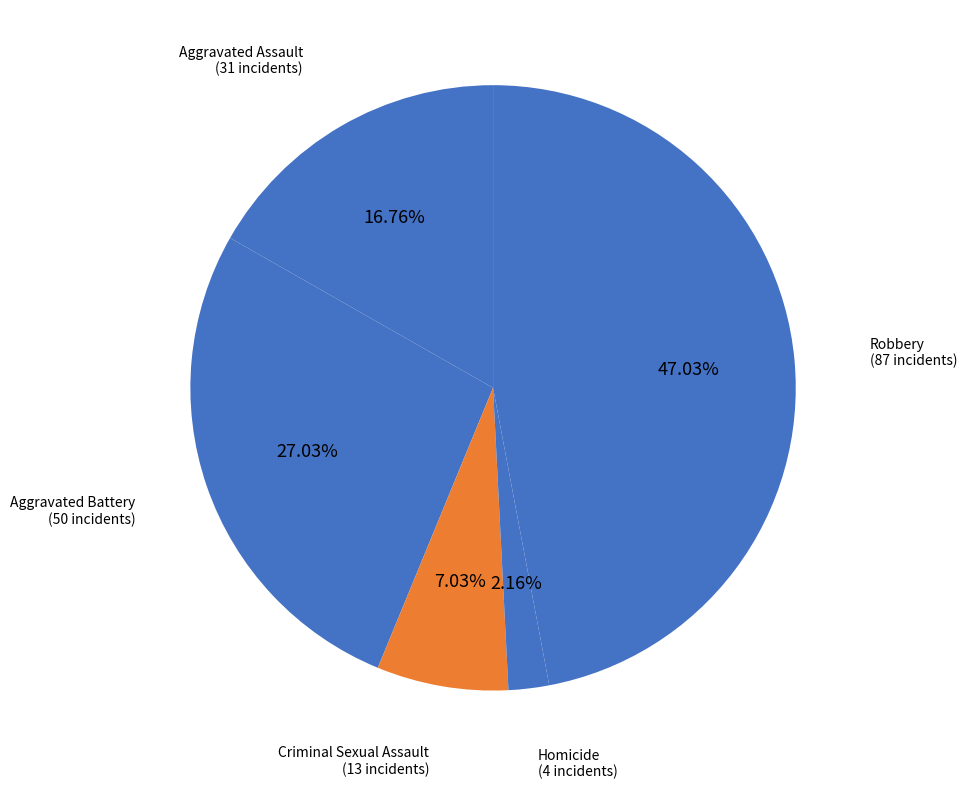

What is the largest slice in the pie chart?

Robbery